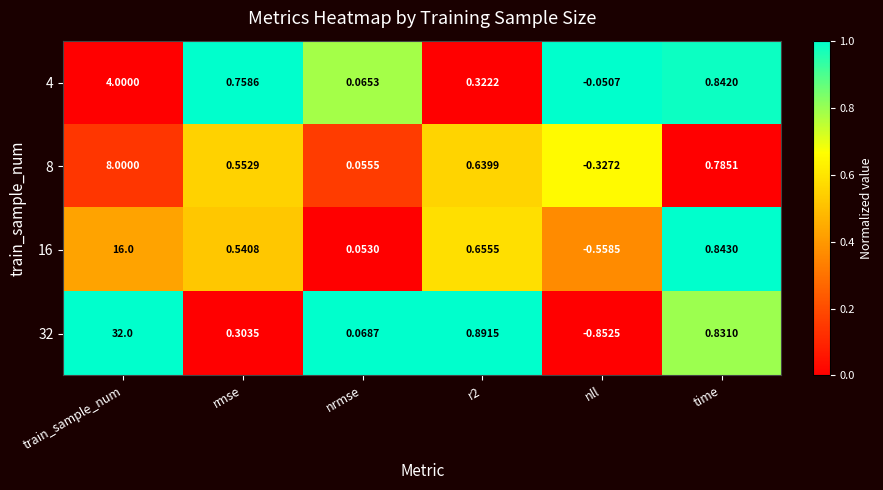

At which label is 4 closest to 1?

time